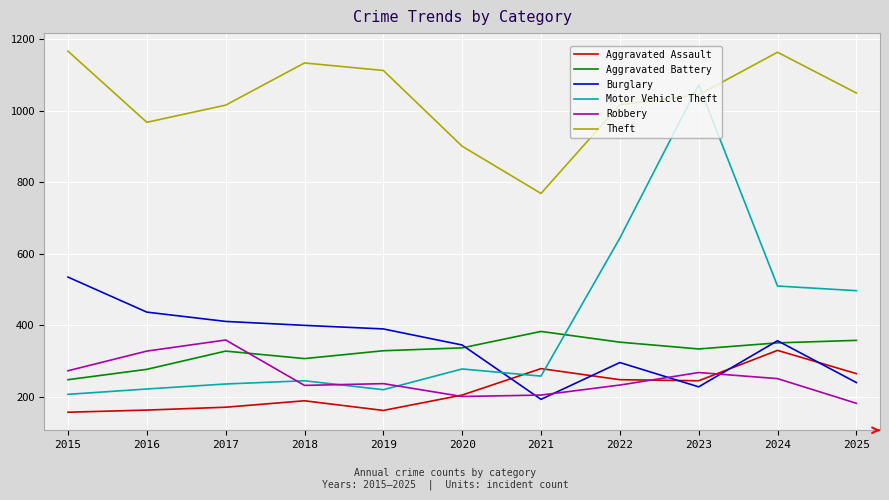

What is the total value across all series at 2022?

2791